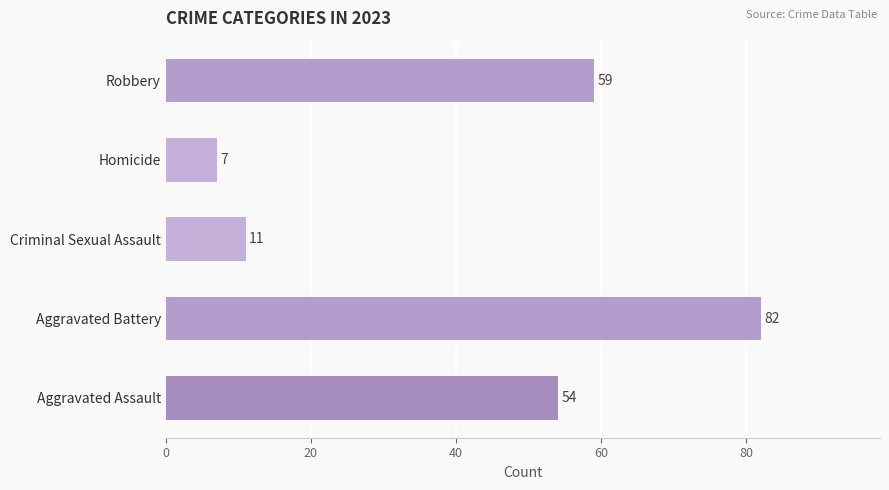

Are the bars horizontal?

Yes